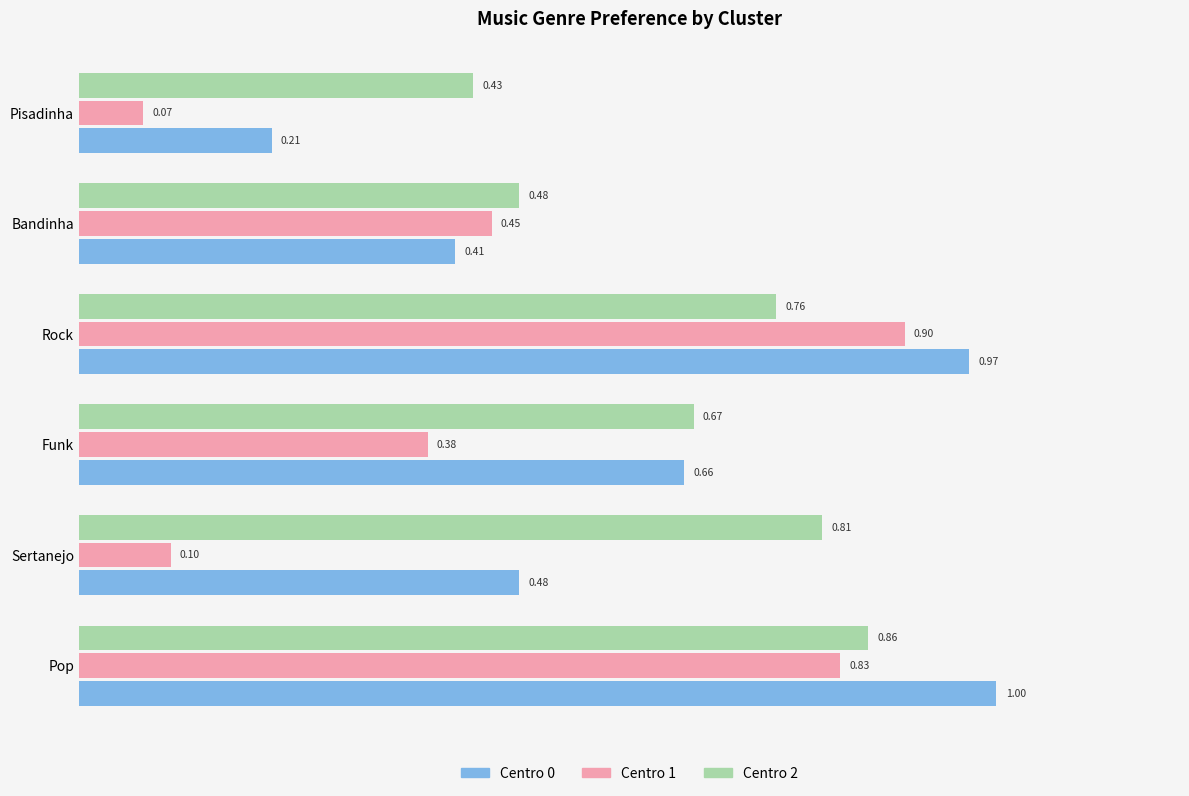

Which category has the lowest value in the Centro 0 series?

Pisadinha